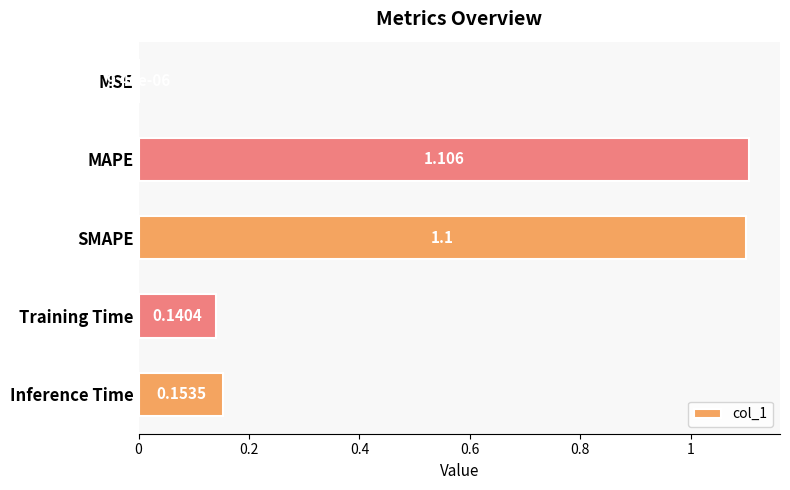

Where is the data nearest to the value 0?

MSE